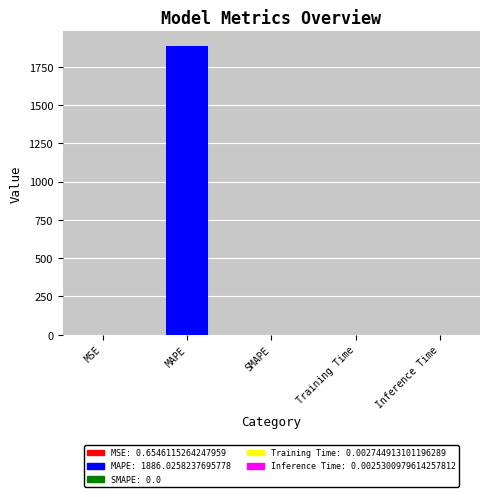

What is the label of the 5th bar from the left?

Inference Time